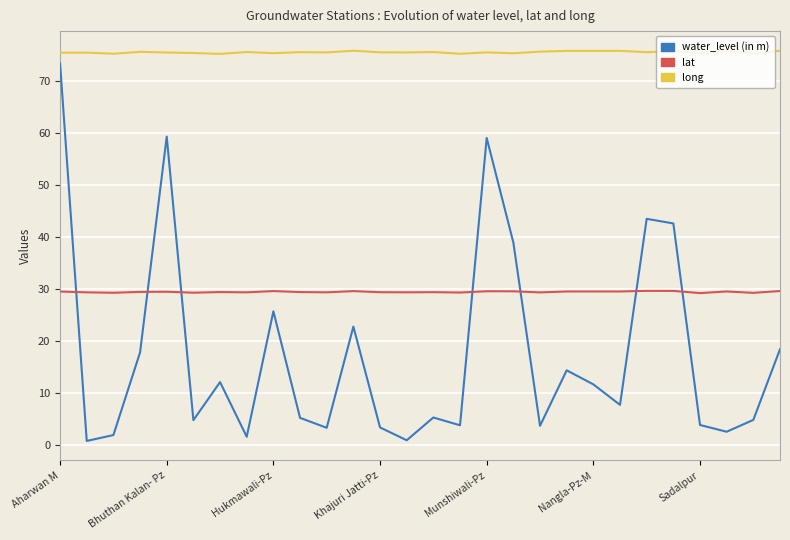

Which series has the largest range (max minus min)?

water_level (in m)